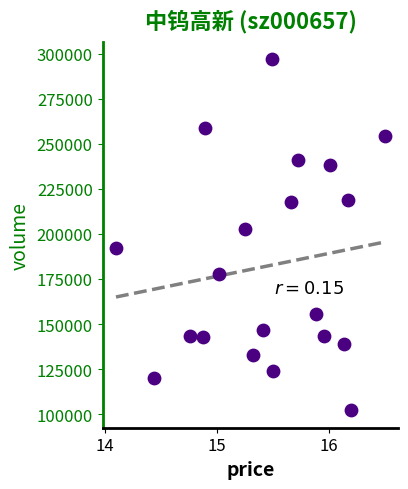

What Y value in the scatter plot is closest to 199575?

202944